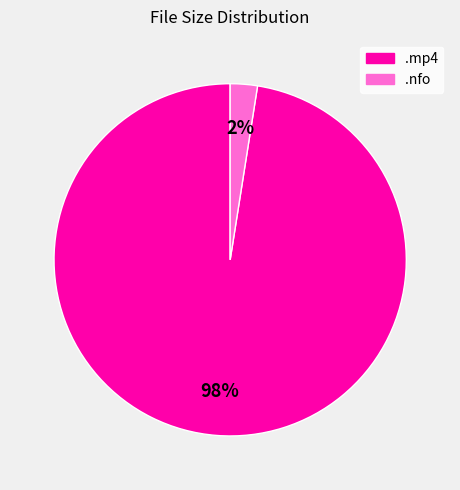

What percentage is the .nfo slice, to the nearest percent?

2%